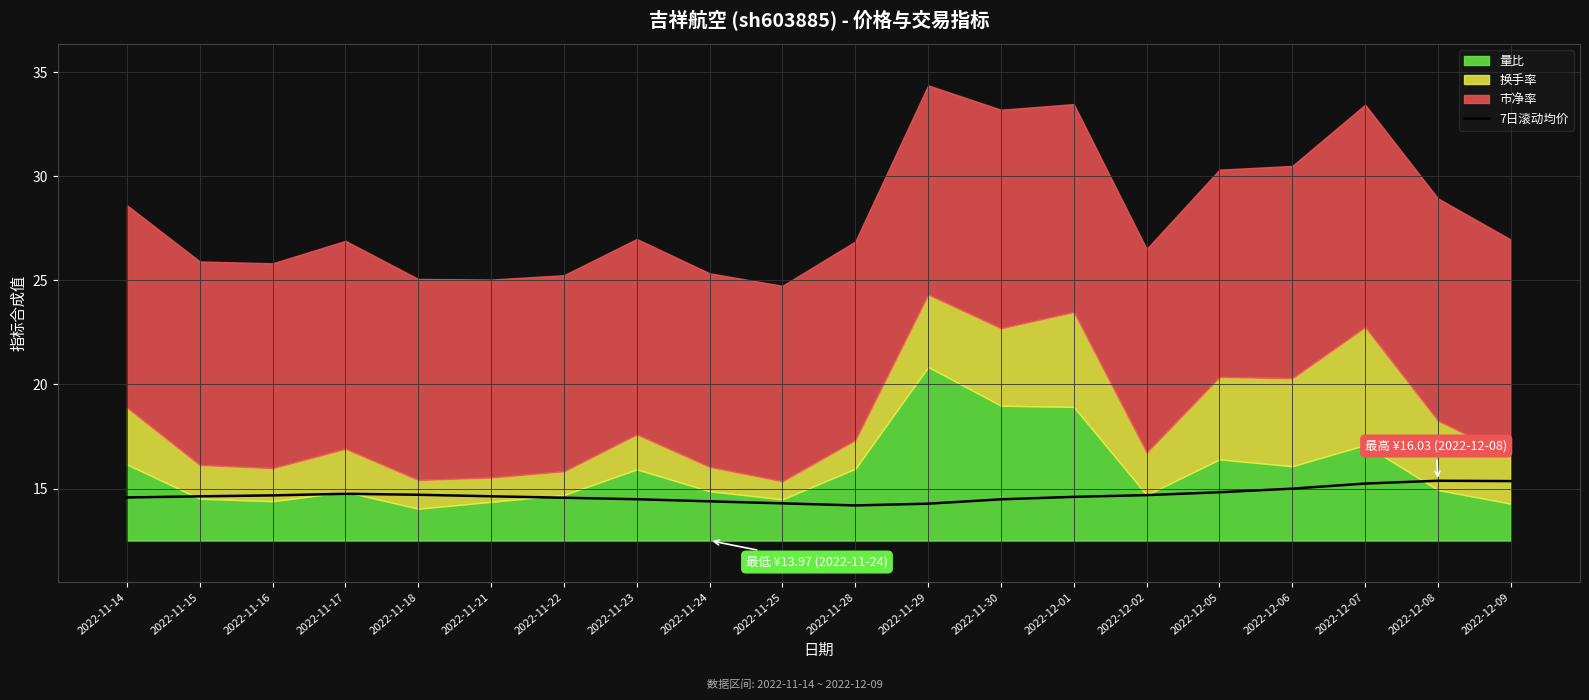

The value of 7日滚动均价 at 2022-11-28 is 14.2. True or false?

True